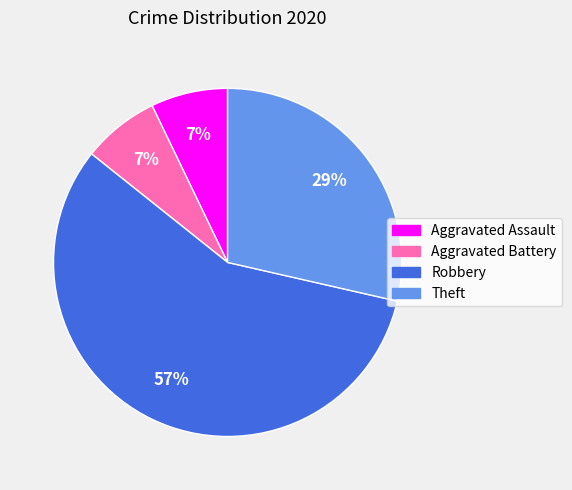

How many segments does this pie chart have?

4